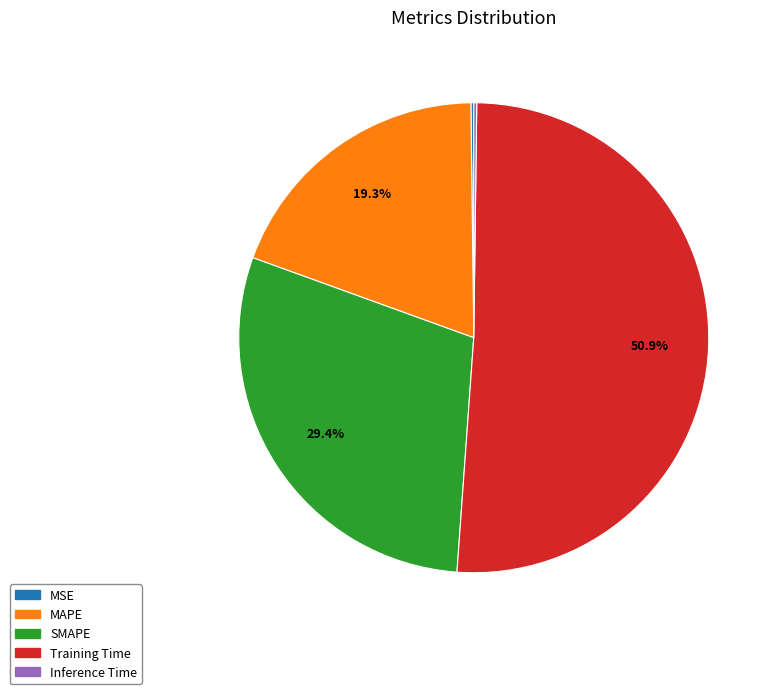

Between SMAPE and MAPE, which is larger?

SMAPE